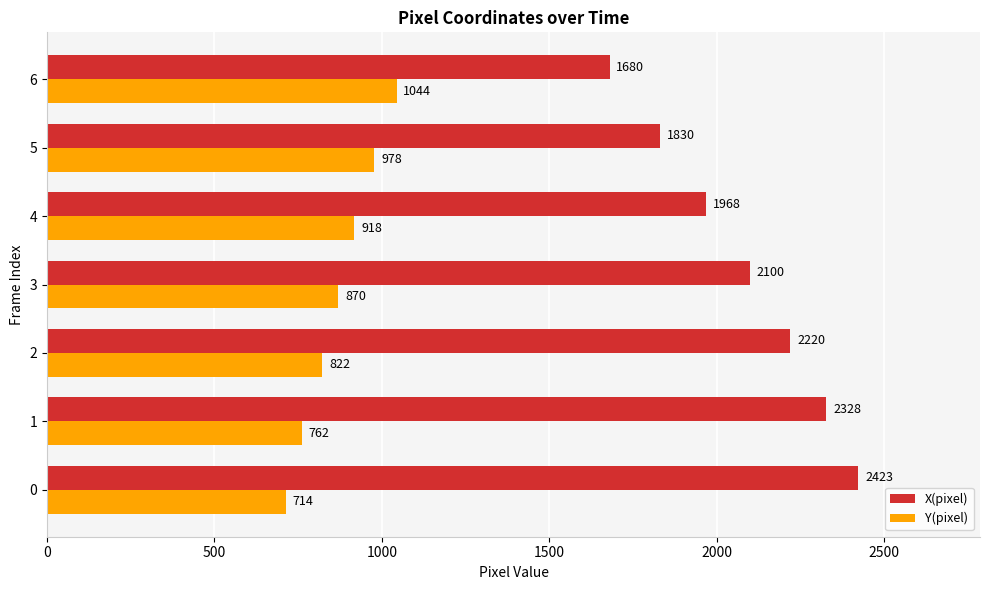

What are all the series names shown in the legend?

X(pixel), Y(pixel)